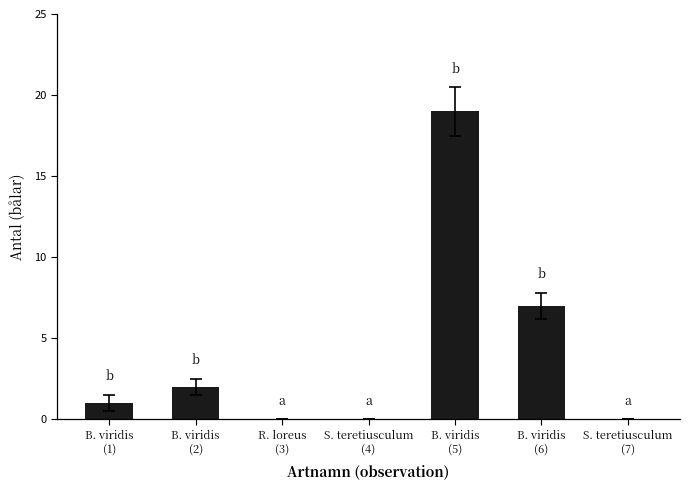

What is the greatest value displayed?

19